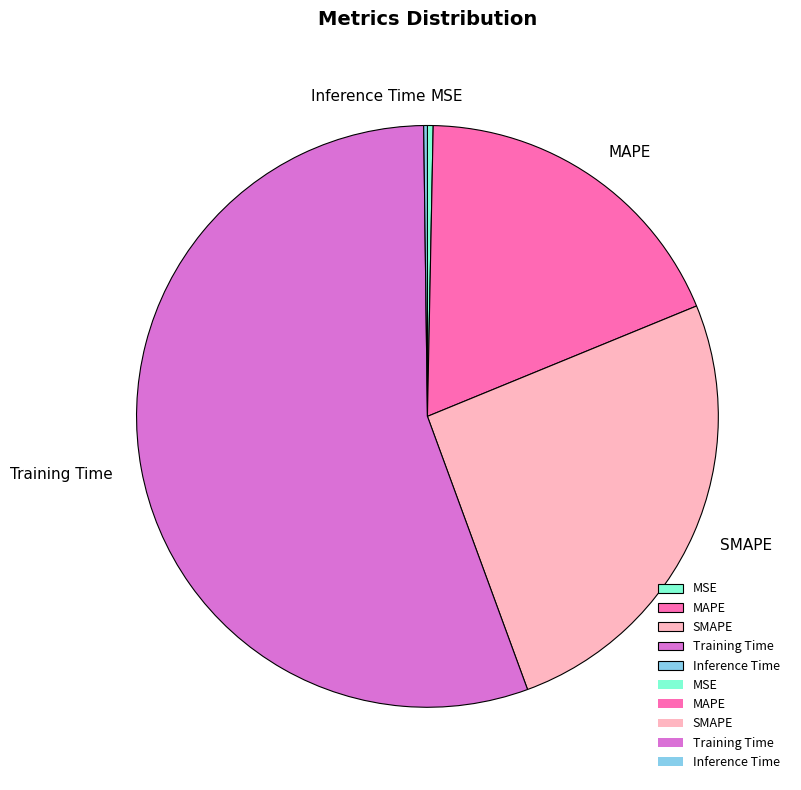

What is the largest slice in the pie chart?

Training Time